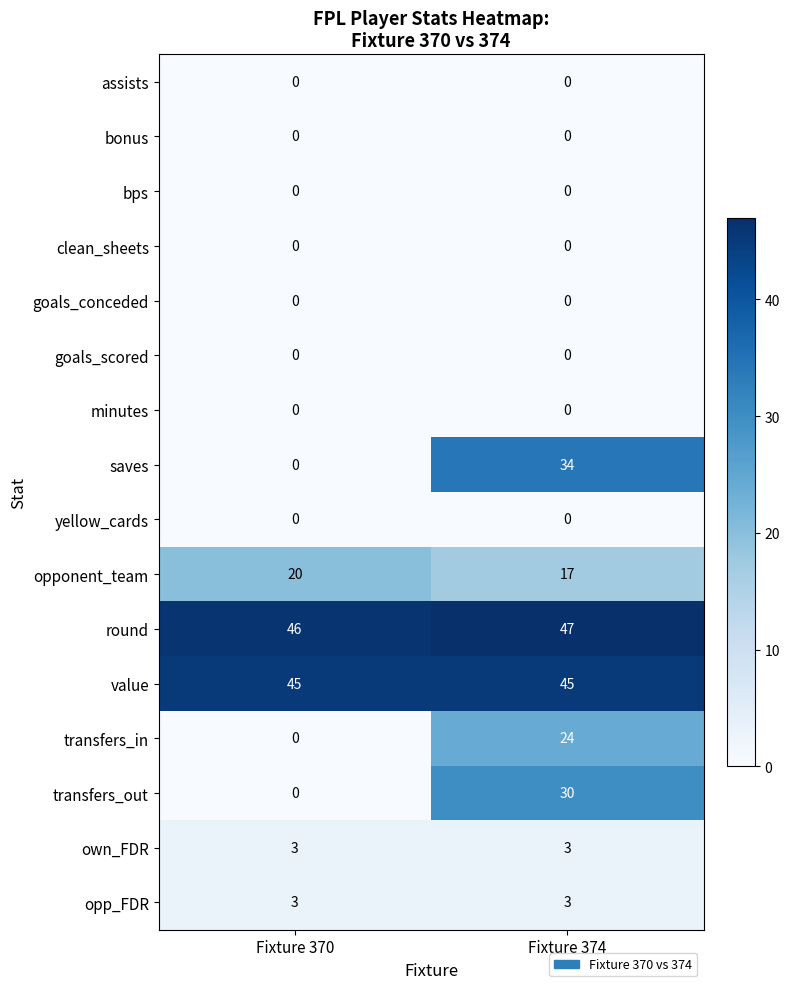

List the labels in order of transfers_in value, smallest first.

Fixture 370, Fixture 374